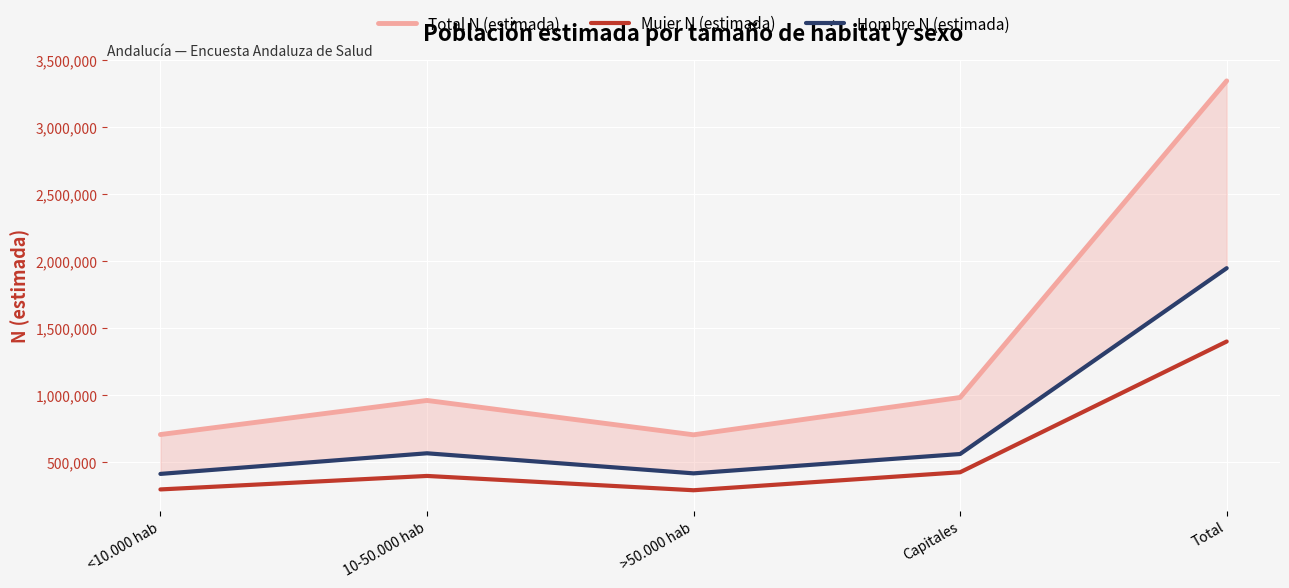

Reading left to right, what are all the values shown in this chart?

Total N (estimada): <10.000 hab=704398	10-50.000 hab=959204	>50.000 hab=702340	Capitales=981442	Total=3347384
Mujer N (estimada): <10.000 hab=294191	10-50.000 hab=394929	>50.000 hab=288056	Capitales=422547	Total=1399722
Hombre N (estimada): <10.000 hab=410208	10-50.000 hab=564275	>50.000 hab=414284	Capitales=558896	Total=1947662